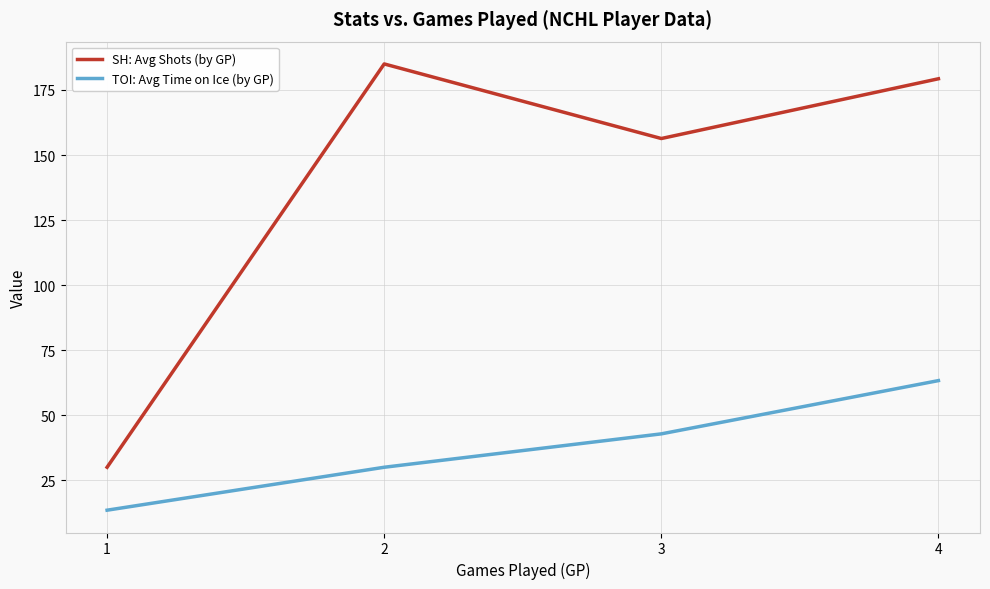

Which series has the largest range (max minus min)?

SH: Avg Shots (by GP)